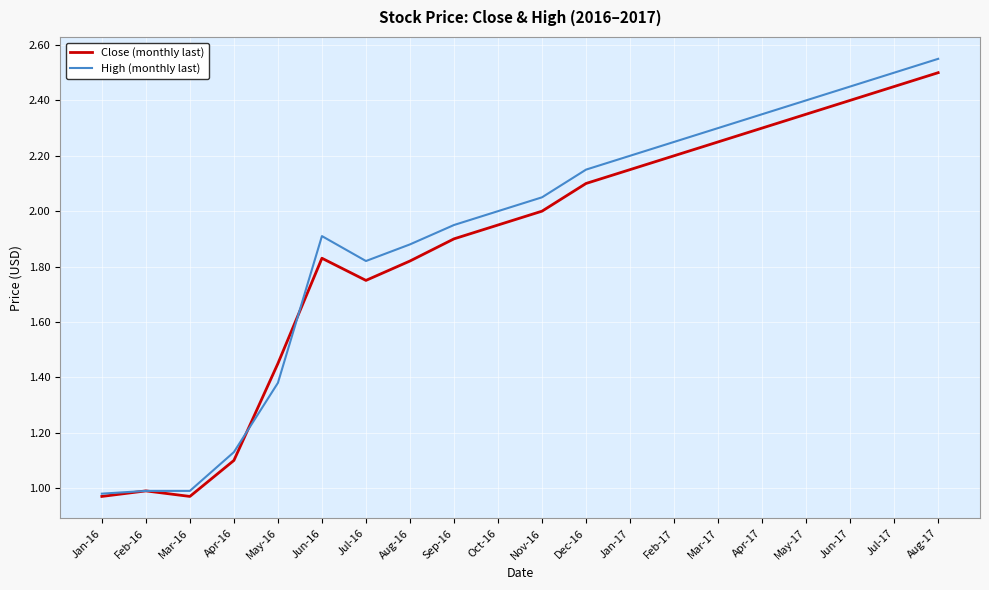

How many lines are shown in the chart?

2